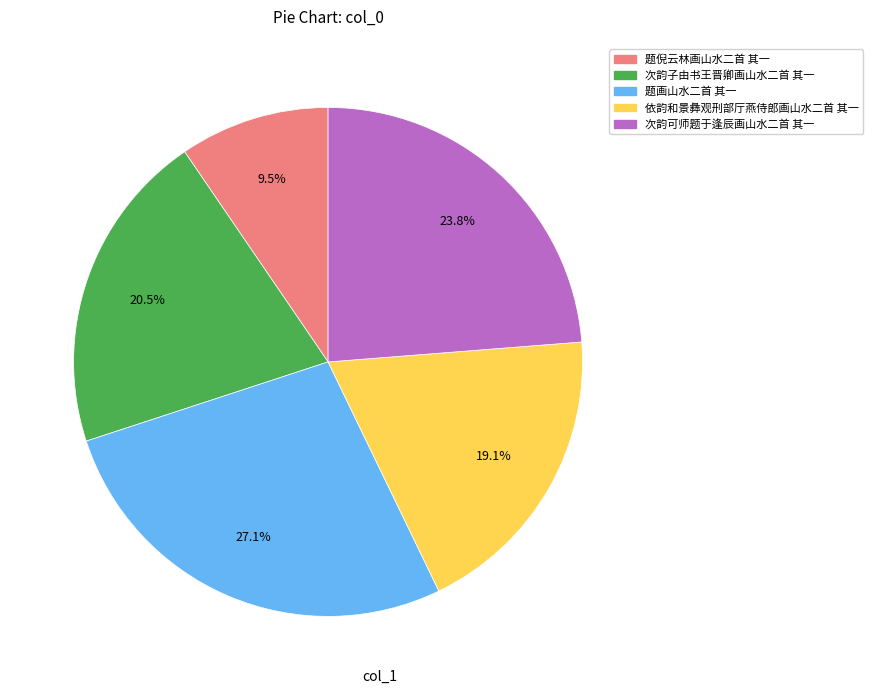

Which category has the smallest portion of the pie?

题倪云林画山水二首 其一